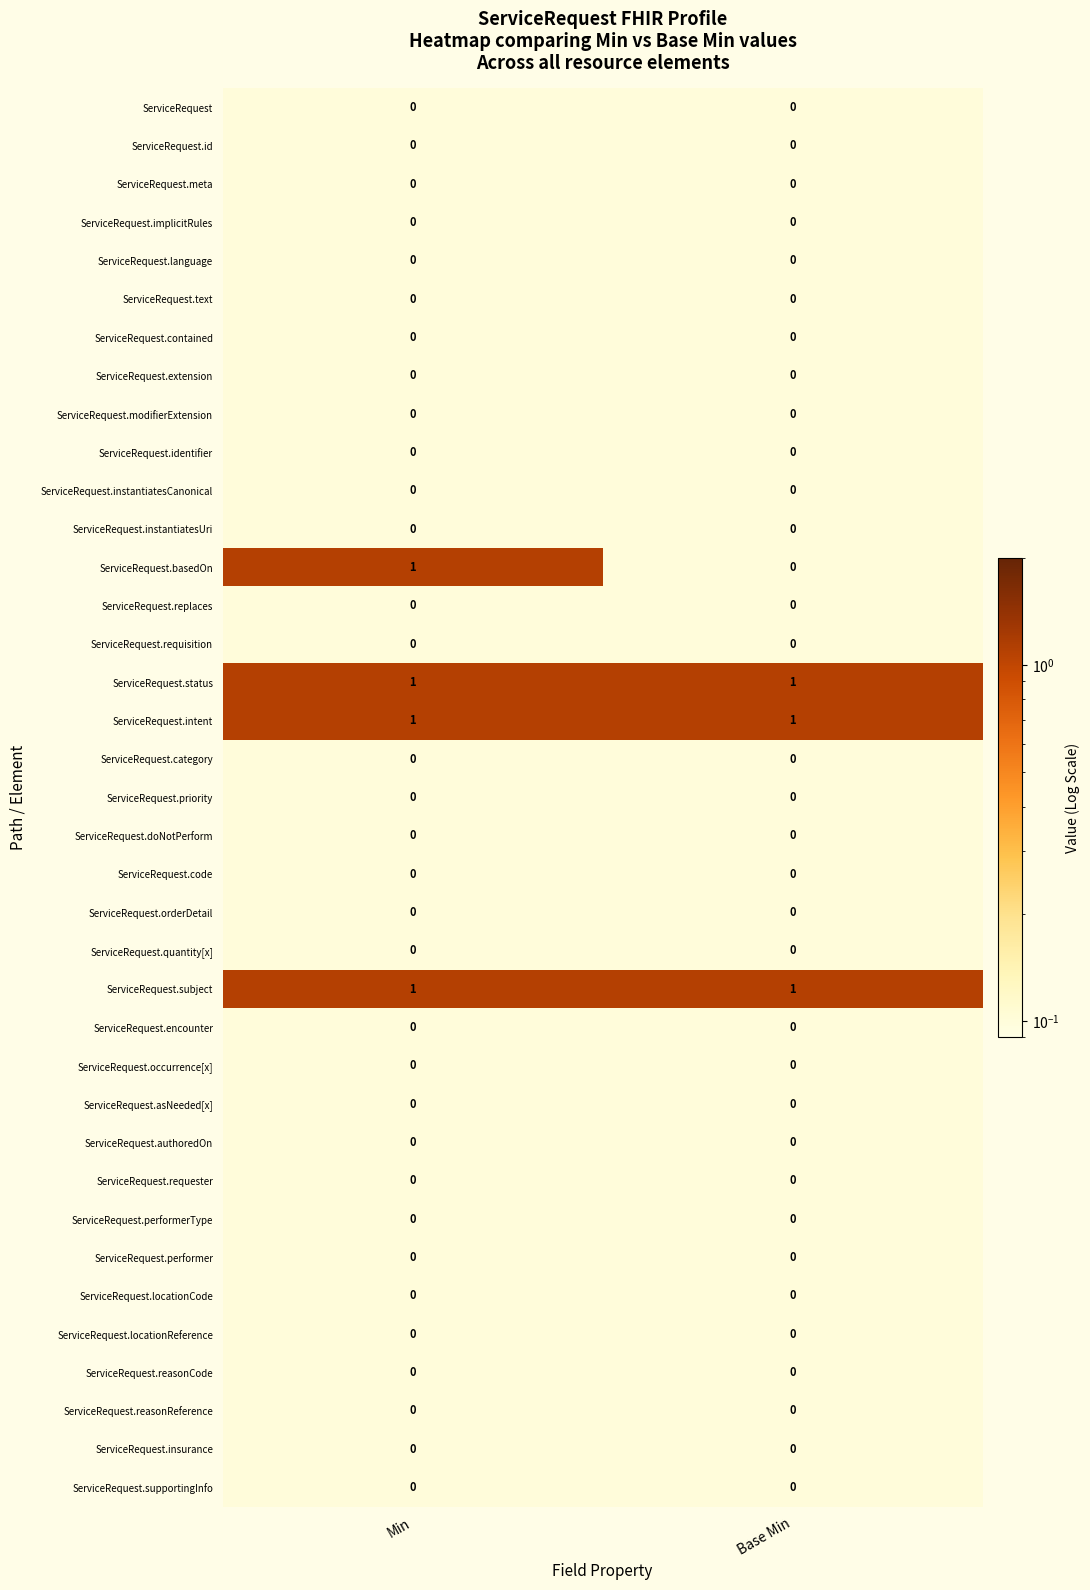

What is the total value across all series at Min?

4